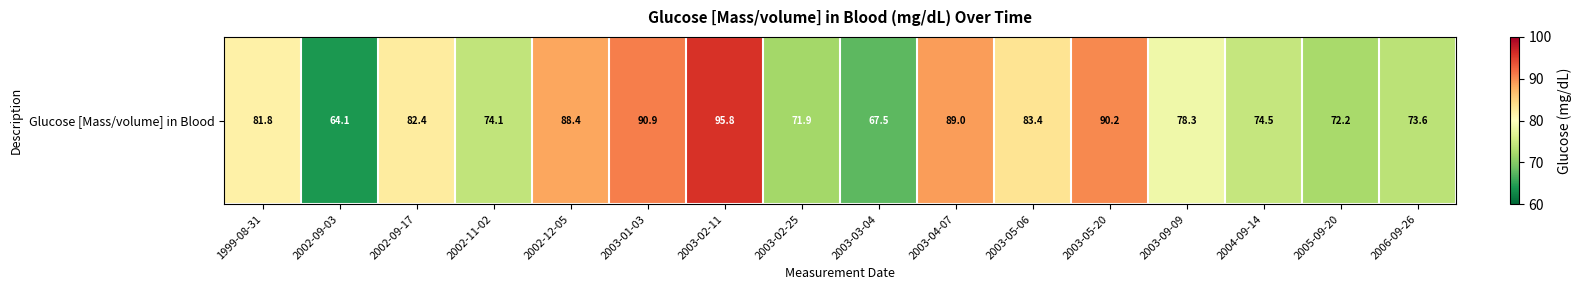

What is the sum of the values at 2002-09-17 and 2006-09-26?

156.0